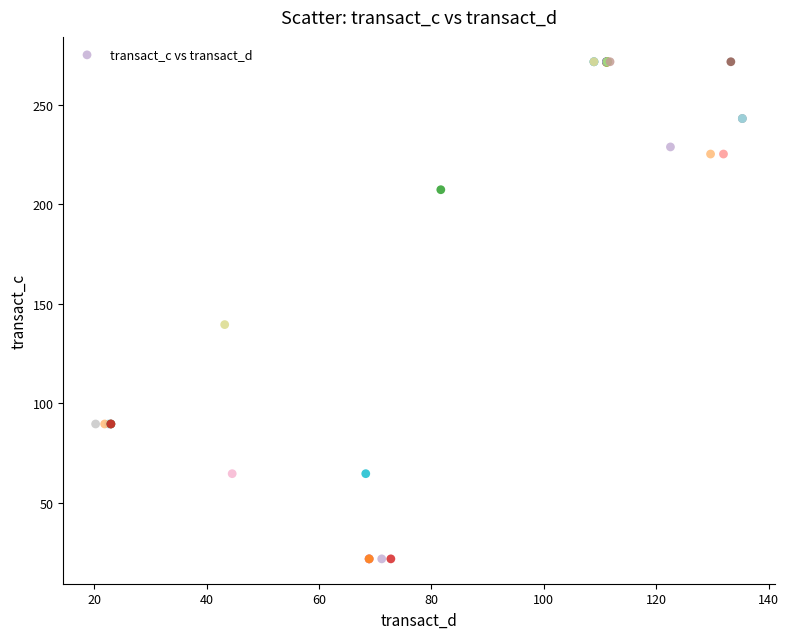

What Y value in the scatter plot is closest to 146?

139.5